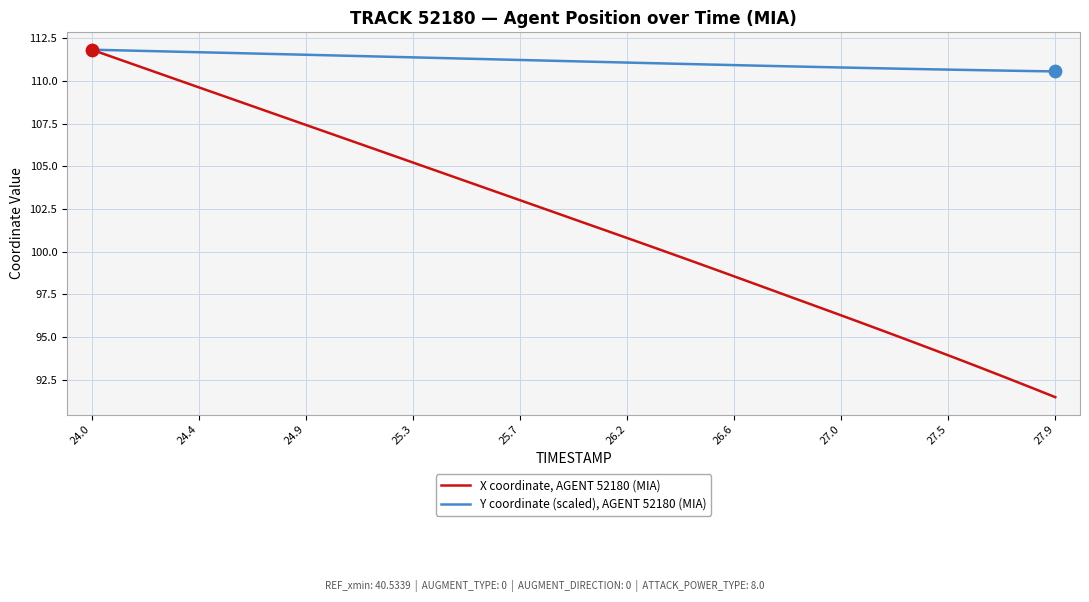

Which series has the largest total across all categories?

Y coordinate (scaled), AGENT 52180 (MIA)